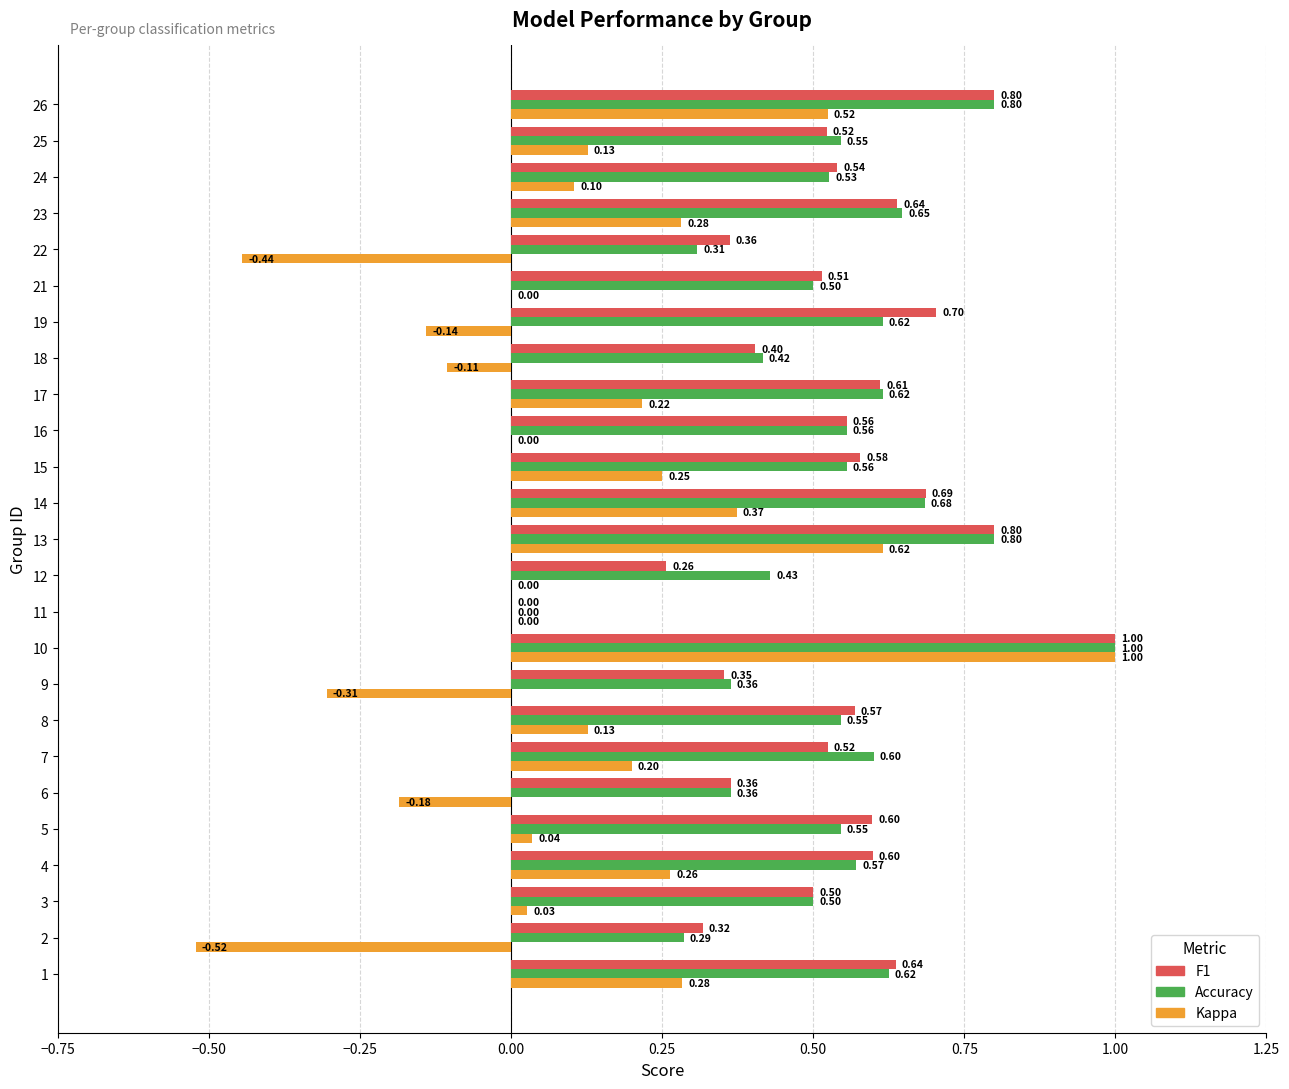

What is the total value across all series at 26?

2.1